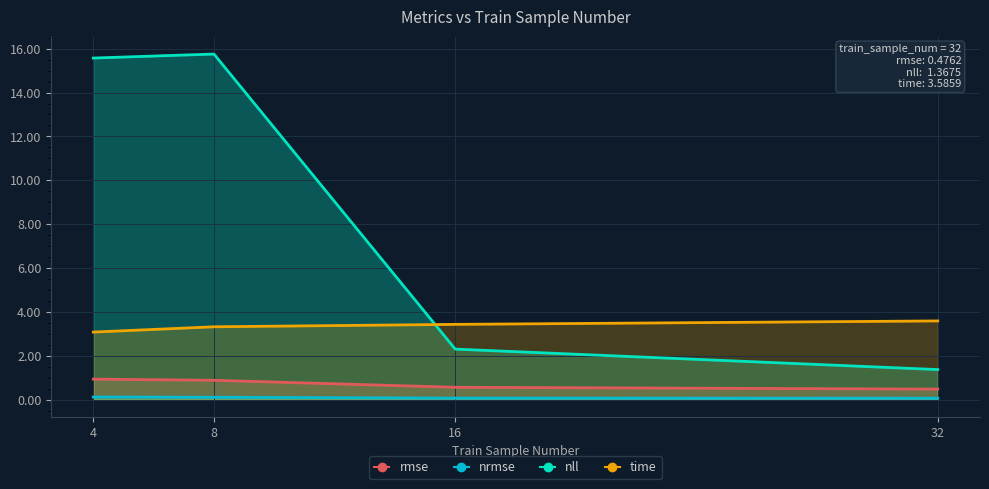

How many data points in nll are less than 15?

2